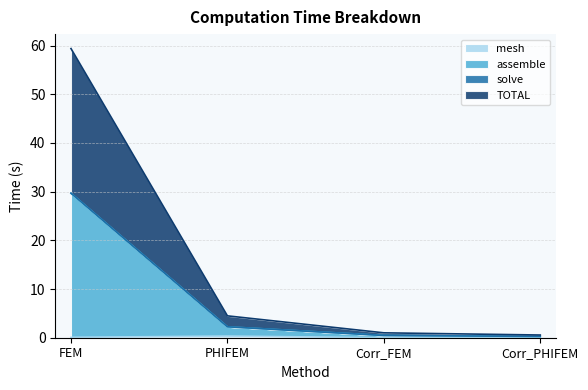

Does the chart have visible grid lines?

Yes